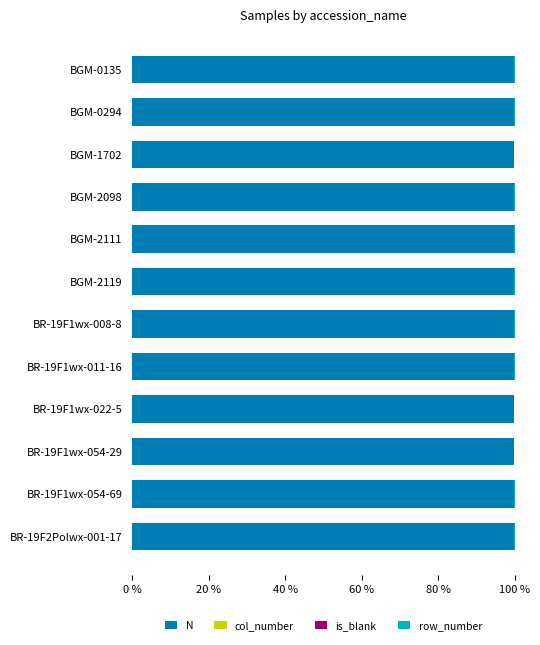

What is the sum of all N values?

1198.6